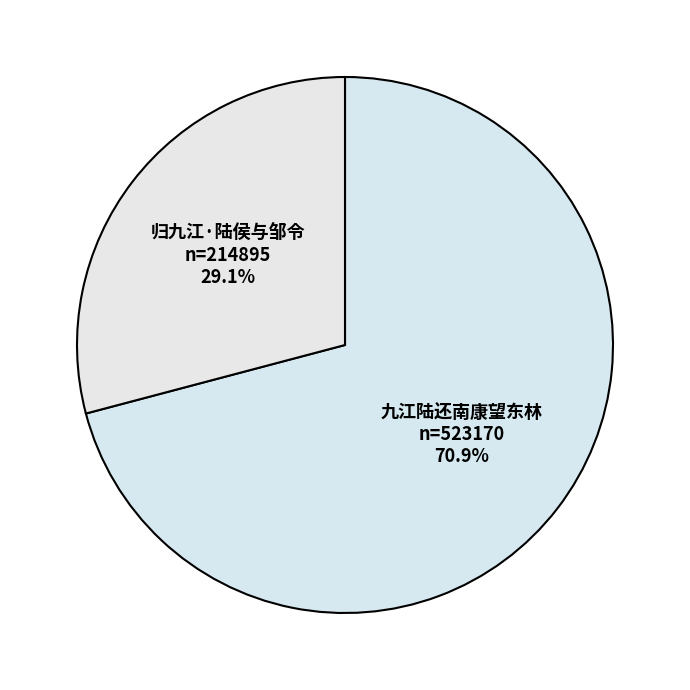

Which slice represents more than half of the pie?

九江陆还南康望东林